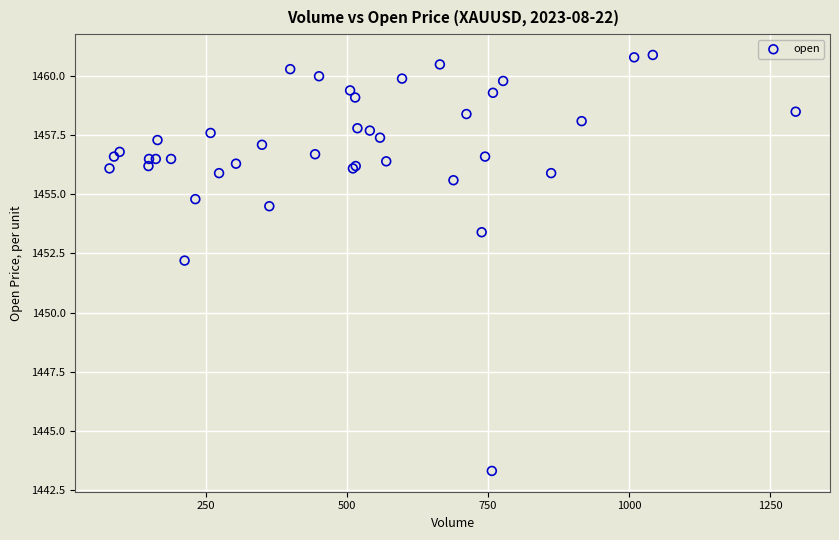

What Y value in the scatter plot is closest to 1452?

1452.2